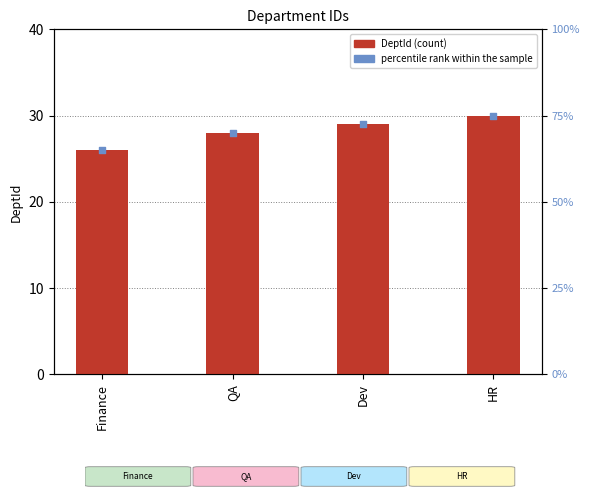

At how many categories does at least one series exceed 27?

3